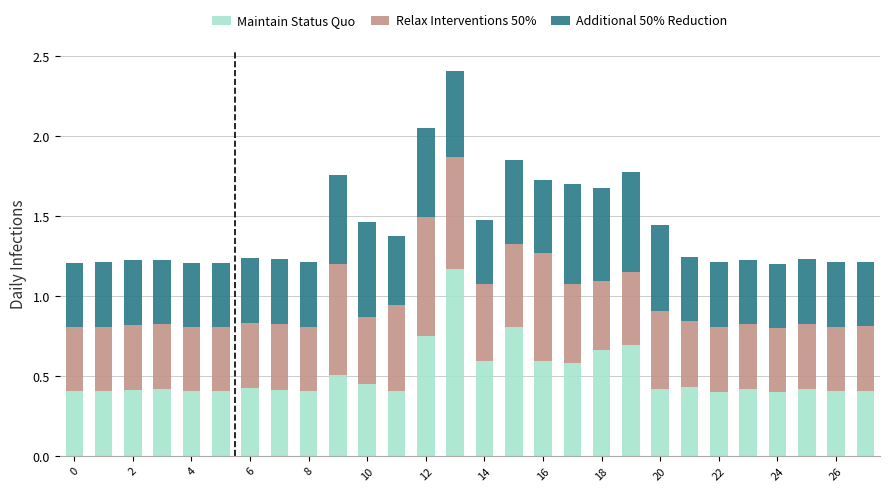

How many bars are there in total?

28